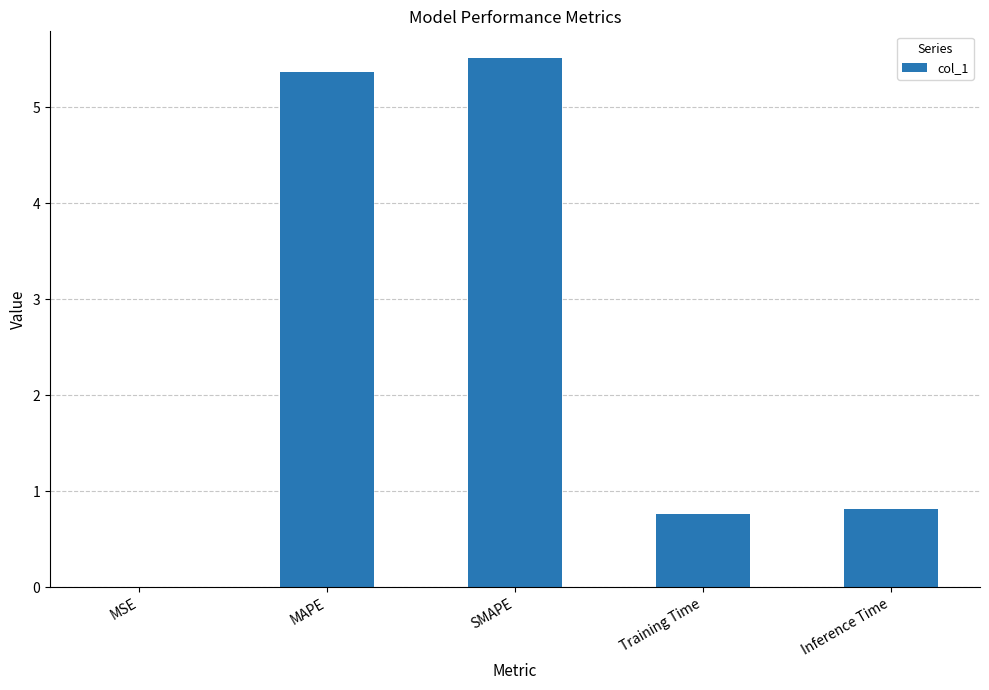

What is the ratio of the value at MAPE to the value at SMAPE?

1.0